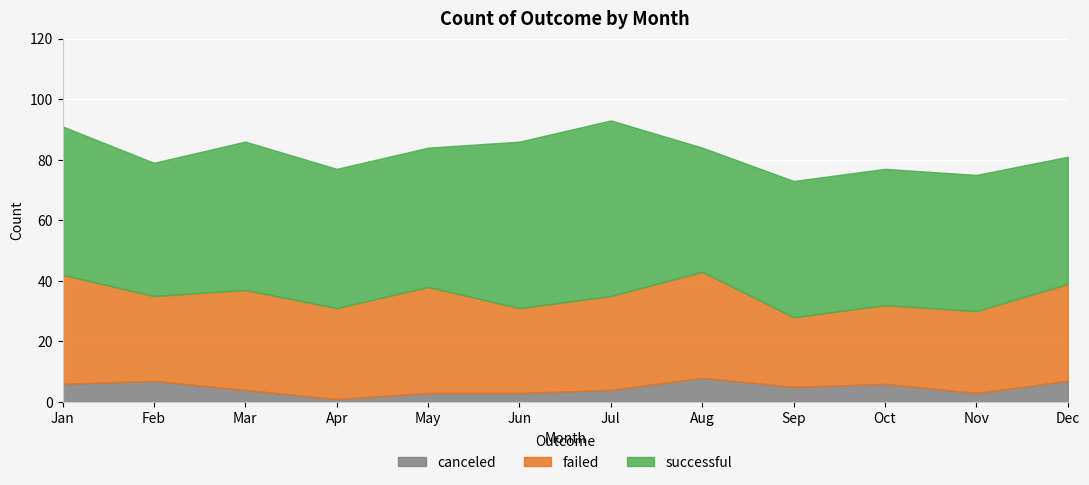

Where is the first local maximum for failed?

Mar